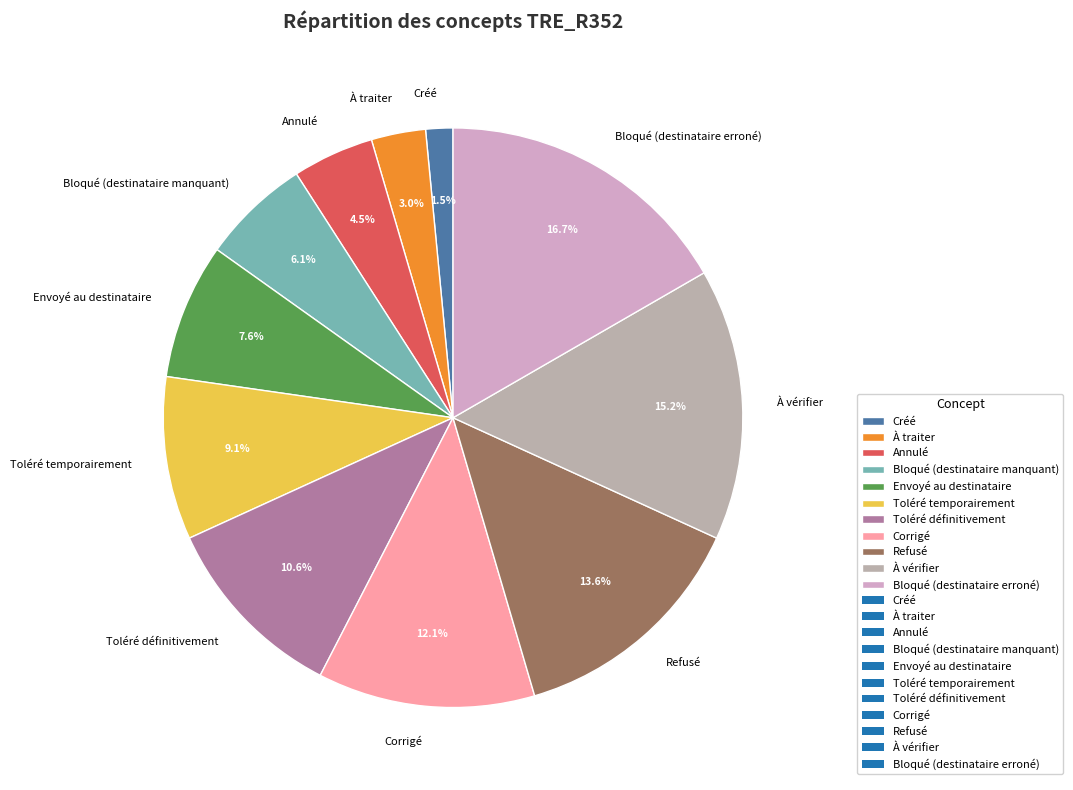

What is the ratio of the value at Toléré définitivement to the value at Envoyé au destinataire?

1.4